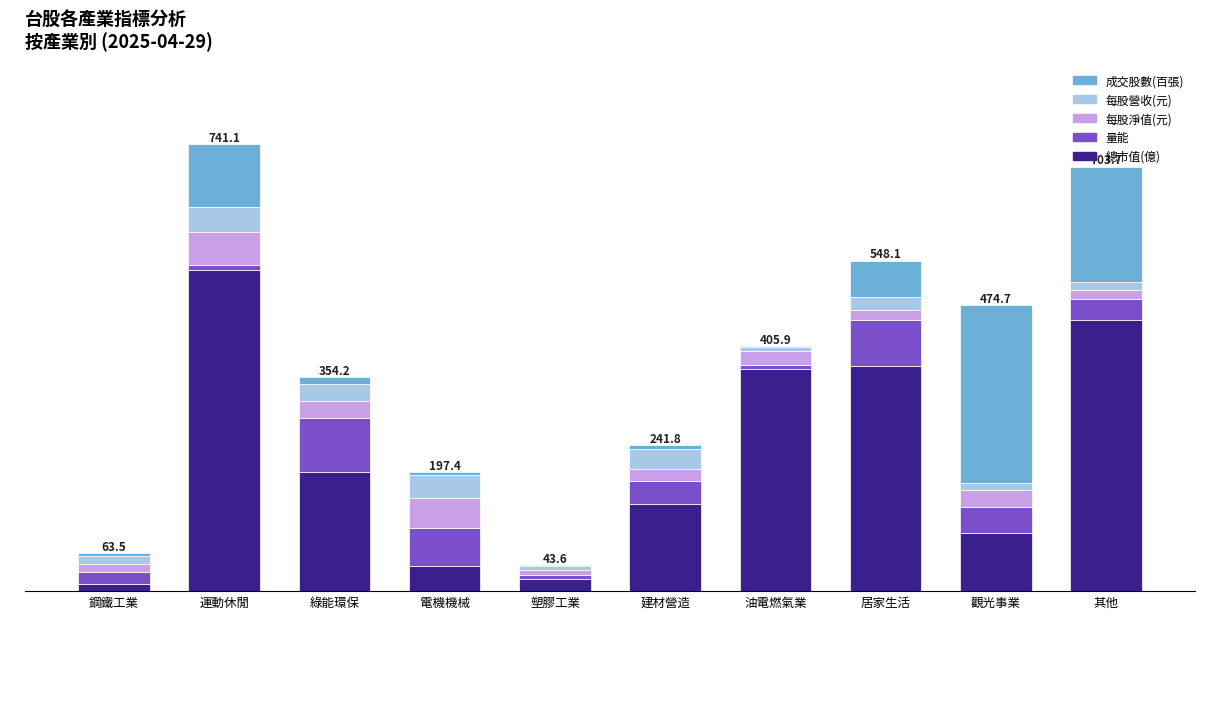

What are all the series names shown in the legend?

成交股數(百張), 每股營收(元), 每股淨值(元), 量能, 總市值(億)